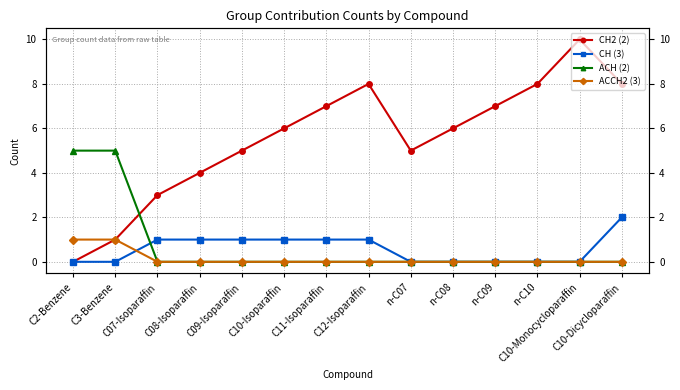

The ACCH2 (3) series shows -1 at C10-Dicycloparaffin. True or false?

False